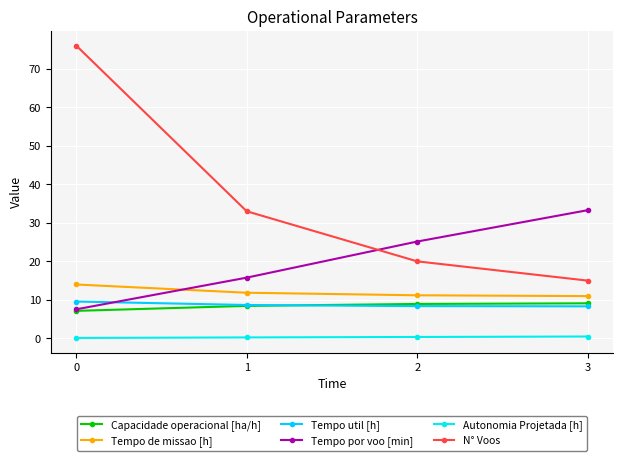

How many data points in Tempo por voo [min] are less than 25?

2